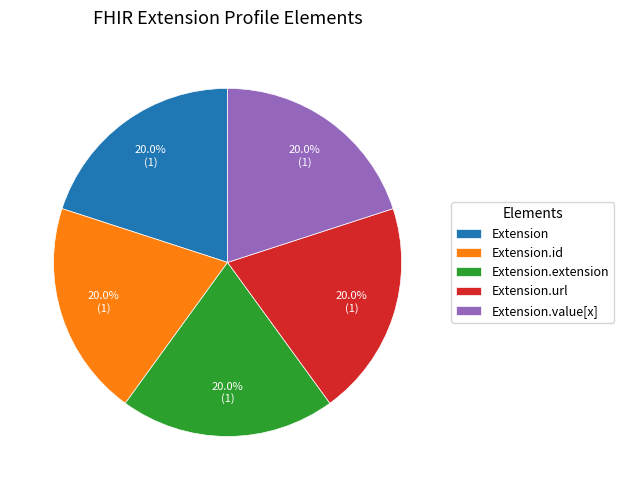

What is the ratio of the value at Extension to the value at Extension.url?

1.0